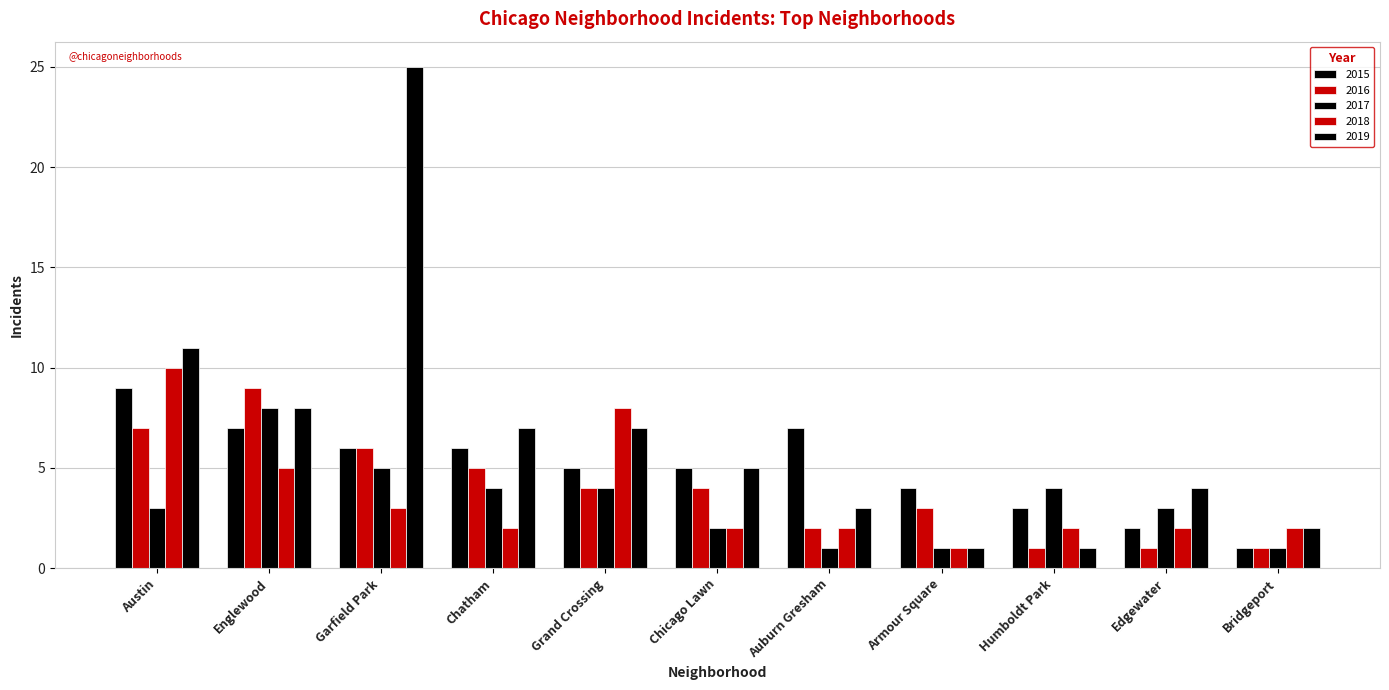

At how many categories does at least one series exceed 1?

11